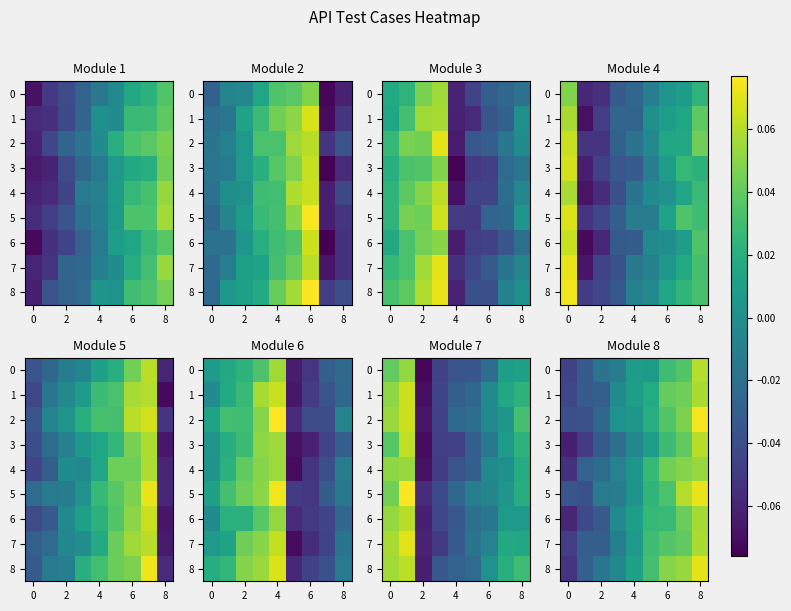

How many distinct data groups are displayed?

9